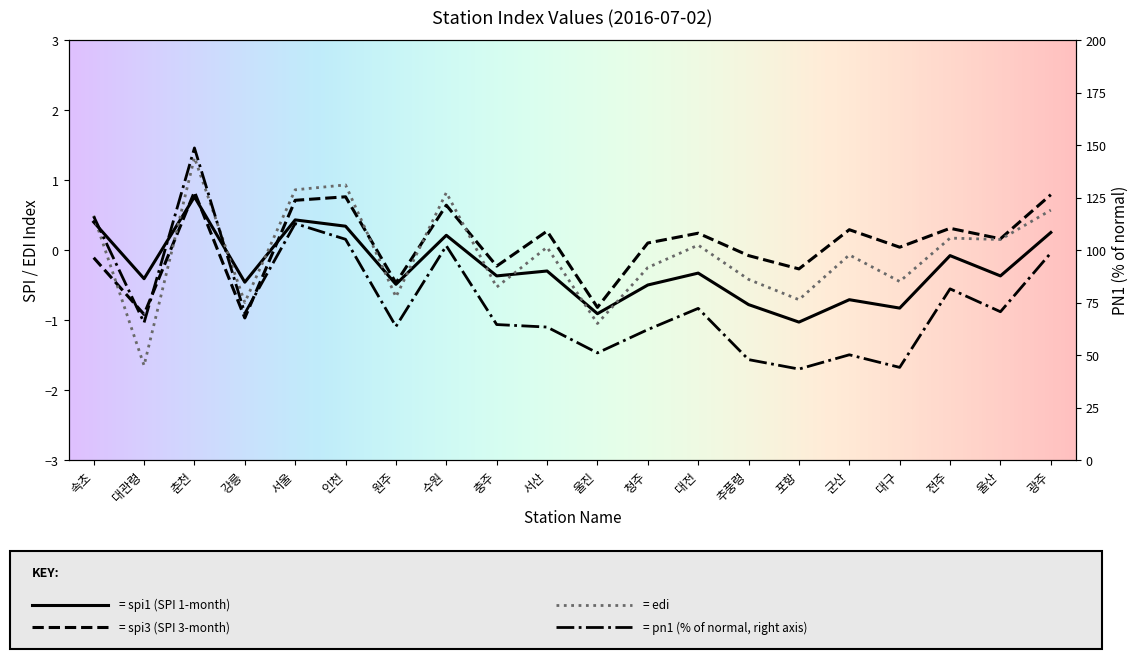

The pn1 series shows 107.1 at 대관령. True or false?

False